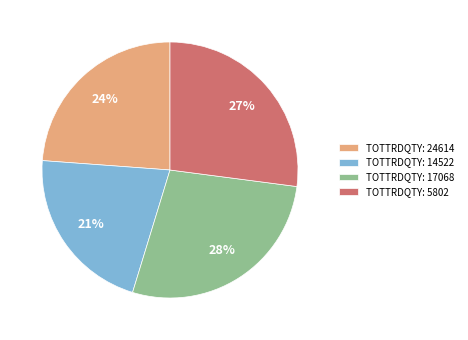

Which slice is the smallest?

TOTTRDQTY: 14522